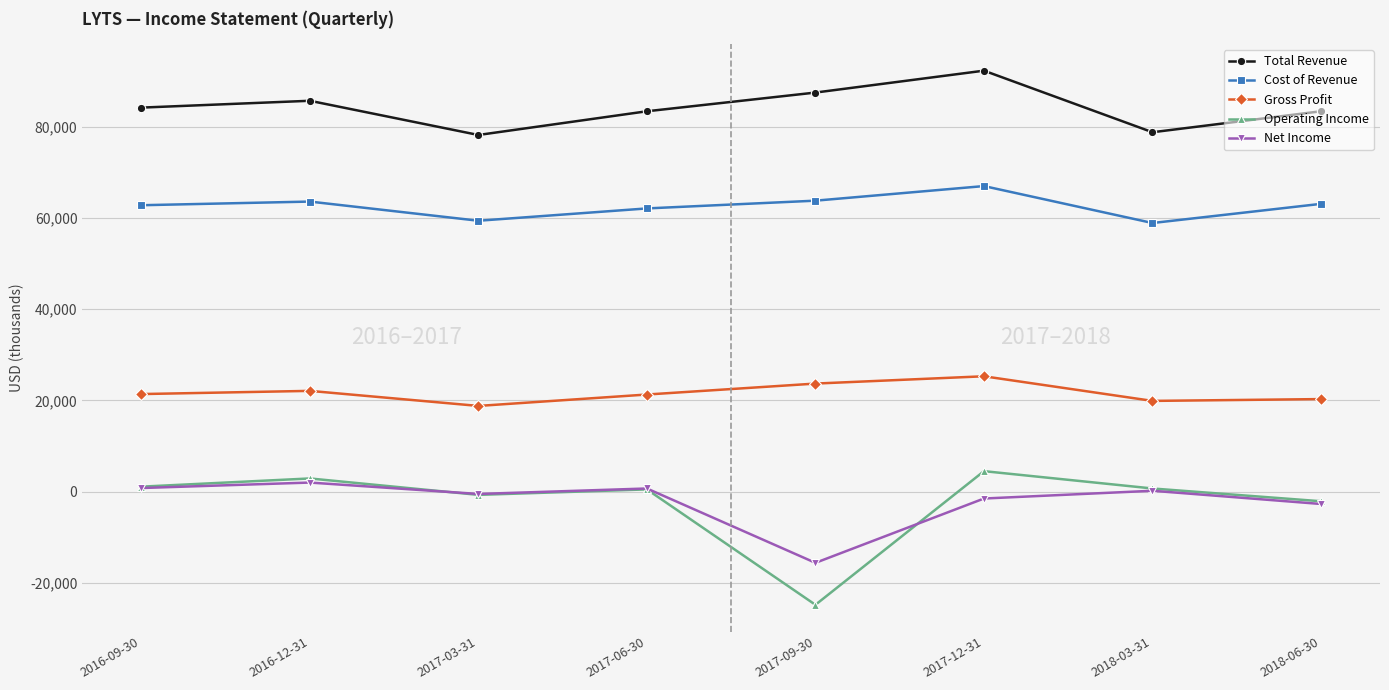

What is the difference between the maximum and minimum values in the Gross Profit series?

6500